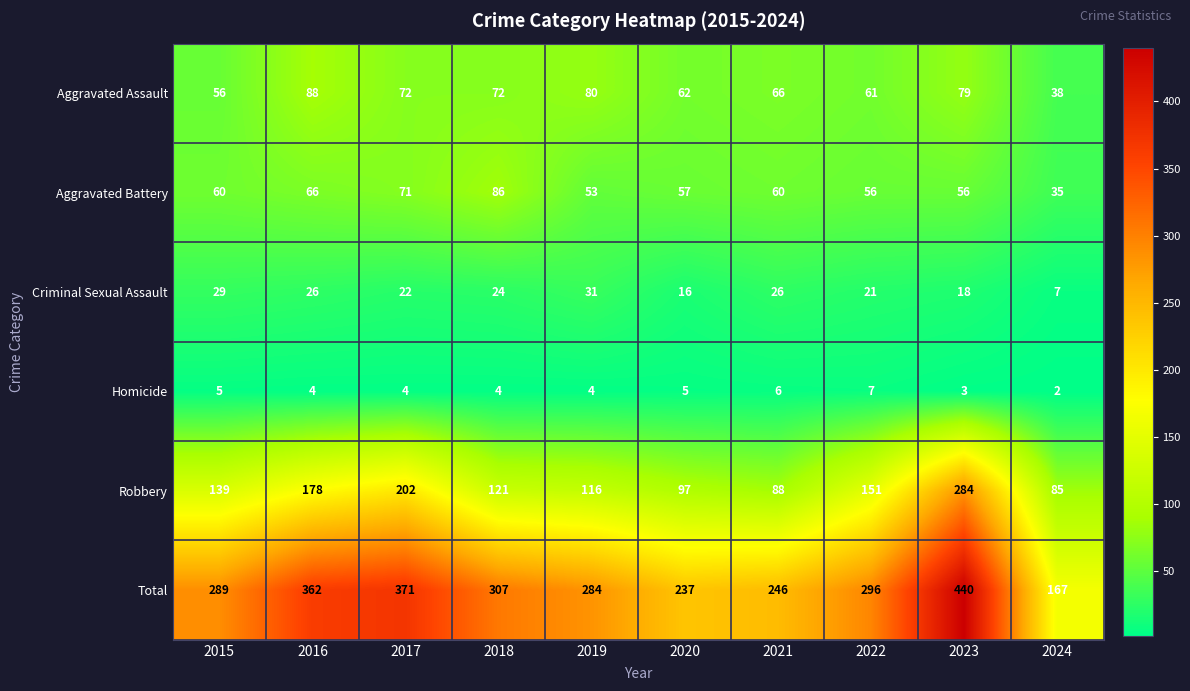

List the series in order of their peak value, highest first.

Total, Robbery, Aggravated Assault, Aggravated Battery, Criminal Sexual Assault, Homicide